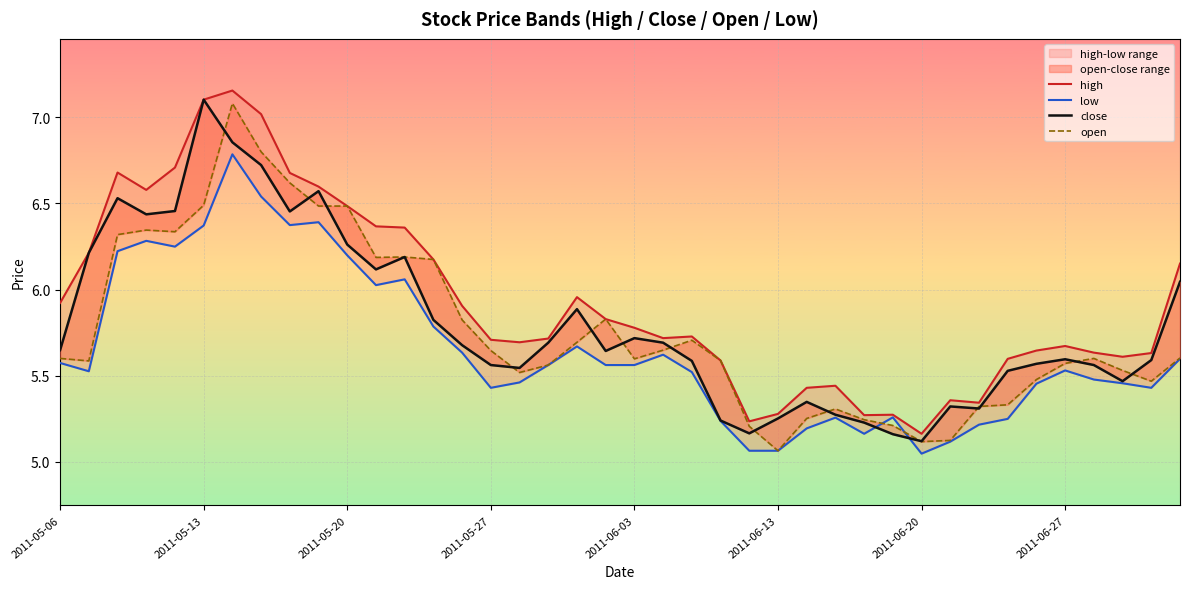

The open series shows 5.7 at 22. True or false?

True